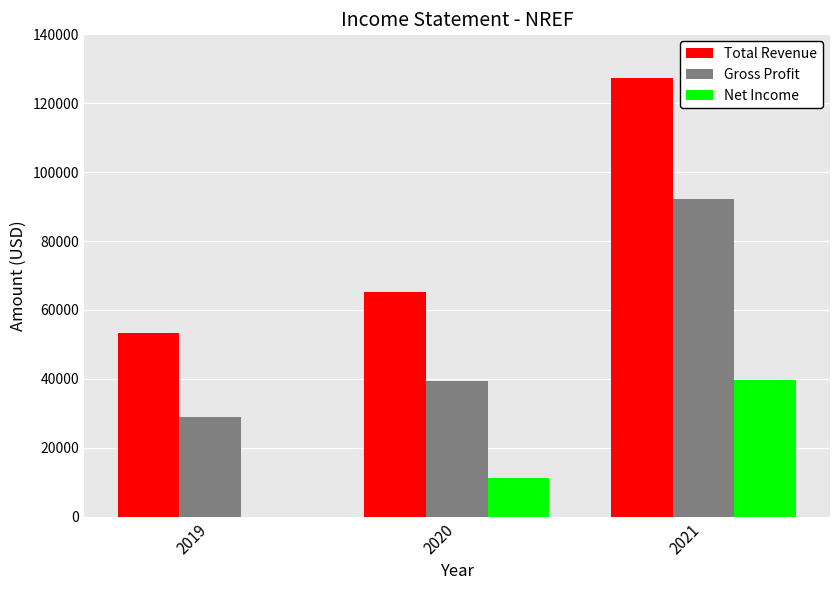

Which series has the largest total across all categories?

Total Revenue